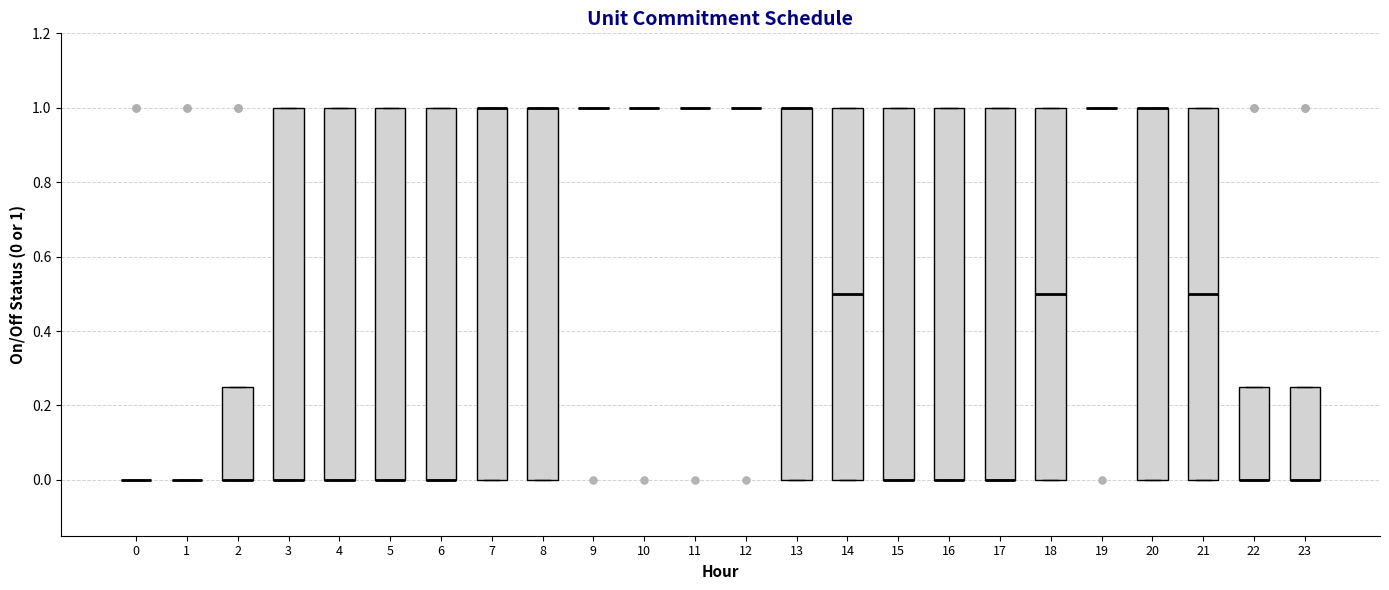

Reading left to right, read every box against the y-axis: the position of its median line, the range the box covers, and the ends of its whiskers. The values are not printed on the chart, so give them approximately, as read against the axis.

0: box collapsed to a line at 0.00, whiskers 0.00 to 0.00
1: box collapsed to a line at 0.00, whiskers 0.00 to 0.00
2: median 0.00 (drawn on the box's lower edge), box 0.00 to 0.26, whiskers 0.00 to 0.26
3: median 0.00 (drawn on the box's lower edge), box 0.00 to 1.00, whiskers 0.00 to 1.00
4: median 0.00 (drawn on the box's lower edge), box 0.00 to 1.00, whiskers 0.00 to 1.00
5: median 0.00 (drawn on the box's lower edge), box 0.00 to 1.00, whiskers 0.00 to 1.00
6: median 0.00 (drawn on the box's lower edge), box 0.00 to 1.00, whiskers 0.00 to 1.00
7: median 1.00 (drawn on the box's upper edge), box 0.00 to 1.00, whiskers 0.00 to 1.00
8: median 1.00 (drawn on the box's upper edge), box 0.00 to 1.00, whiskers 0.00 to 1.00
9: box collapsed to a line at 1.00, whiskers 1.00 to 1.00
10: box collapsed to a line at 1.00, whiskers 1.00 to 1.00
11: box collapsed to a line at 1.00, whiskers 1.00 to 1.00
12: box collapsed to a line at 1.00, whiskers 1.00 to 1.00
13: median 1.00 (drawn on the box's upper edge), box 0.00 to 1.00, whiskers 0.00 to 1.00
14: median 0.50, box 0.00 to 1.00, whiskers 0.00 to 1.00
15: median 0.00 (drawn on the box's lower edge), box 0.00 to 1.00, whiskers 0.00 to 1.00
16: median 0.00 (drawn on the box's lower edge), box 0.00 to 1.00, whiskers 0.00 to 1.00
17: median 0.00 (drawn on the box's lower edge), box 0.00 to 1.00, whiskers 0.00 to 1.00
18: median 0.50, box 0.00 to 1.00, whiskers 0.00 to 1.00
19: box collapsed to a line at 1.00, whiskers 1.00 to 1.00
20: median 1.00 (drawn on the box's upper edge), box 0.00 to 1.00, whiskers 0.00 to 1.00
21: median 0.50, box 0.00 to 1.00, whiskers 0.00 to 1.00
22: median 0.00 (drawn on the box's lower edge), box 0.00 to 0.26, whiskers 0.00 to 0.26
23: median 0.00 (drawn on the box's lower edge), box 0.00 to 0.26, whiskers 0.00 to 0.26